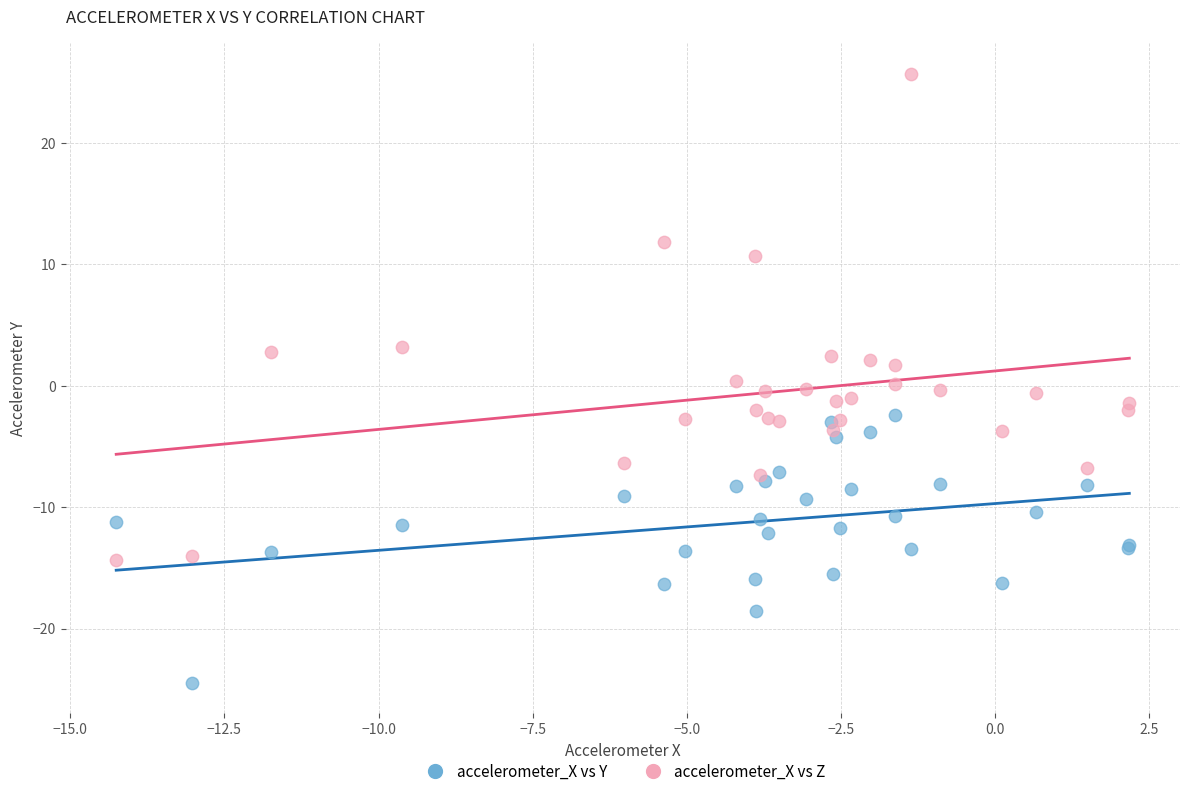

What is the X range (max minus min) for the scatter plot?

16.4